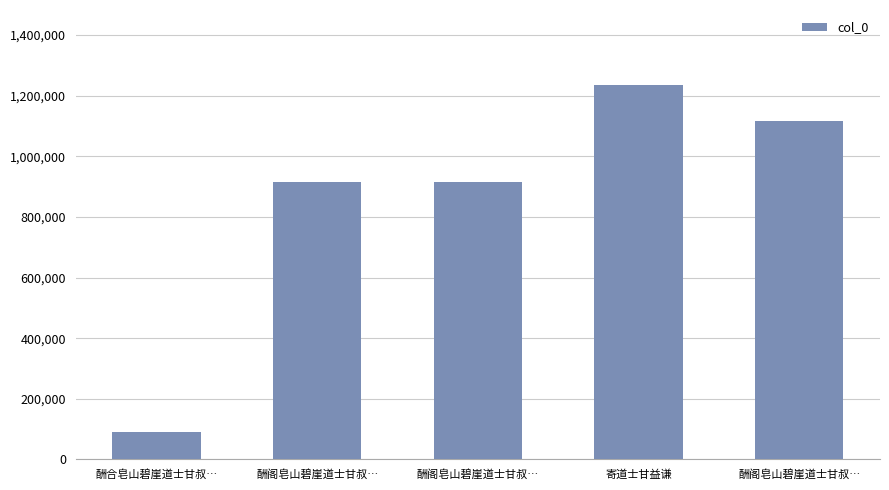

Does the chart contain any negative values?

No